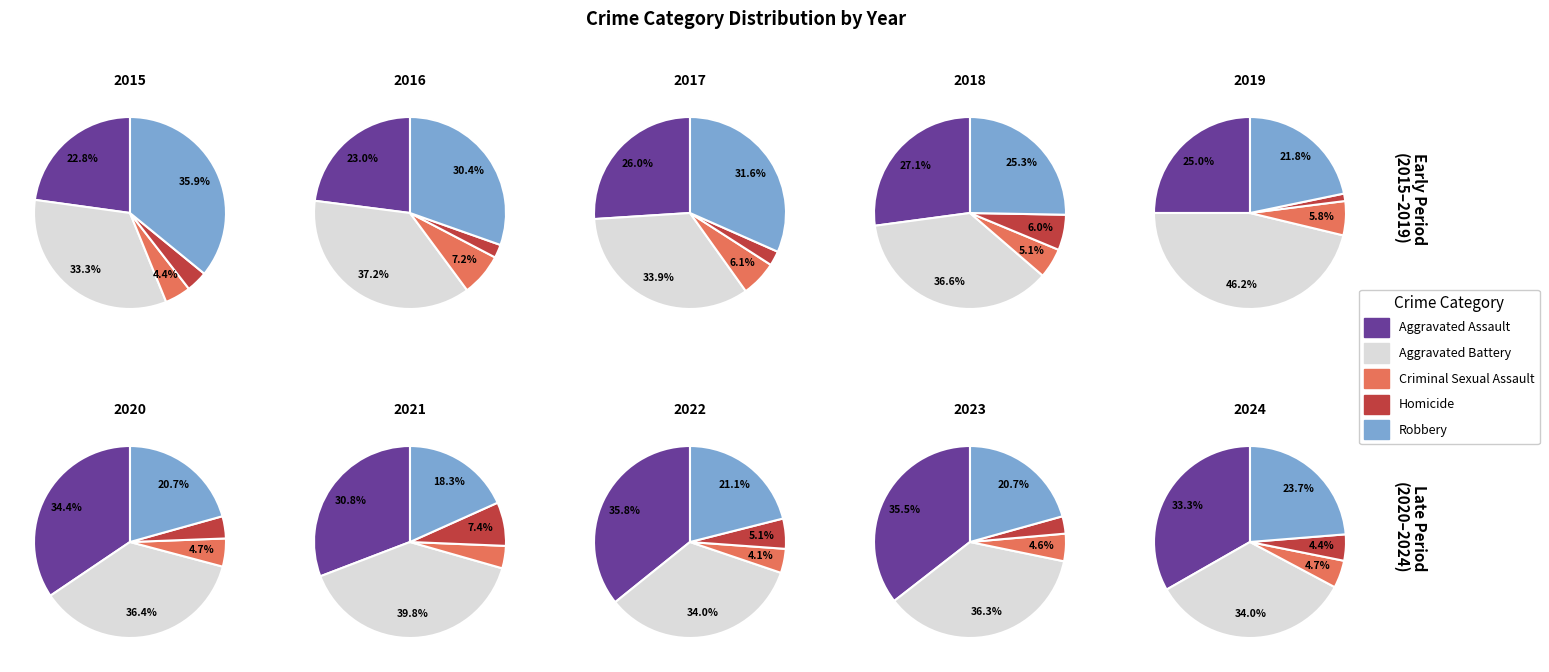

Do 5 and 1 together represent more than half of the pie?

No